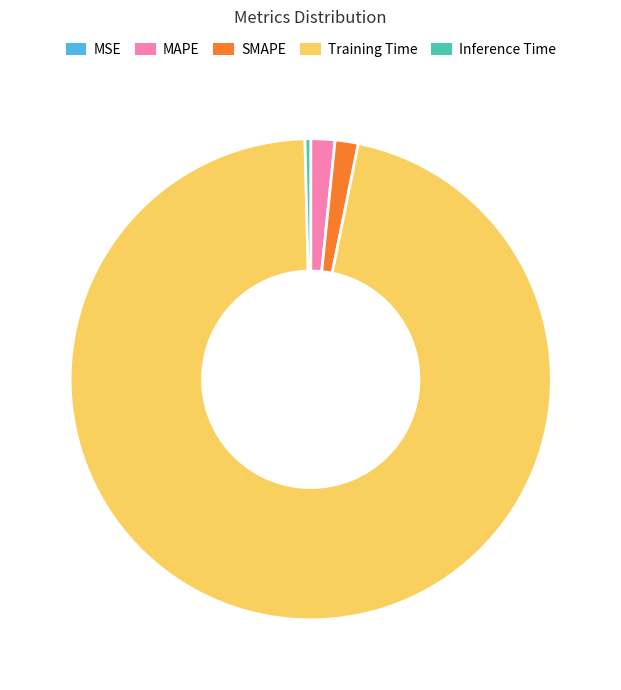

The MAPE slice represents 2% of the pie. True or false?

True